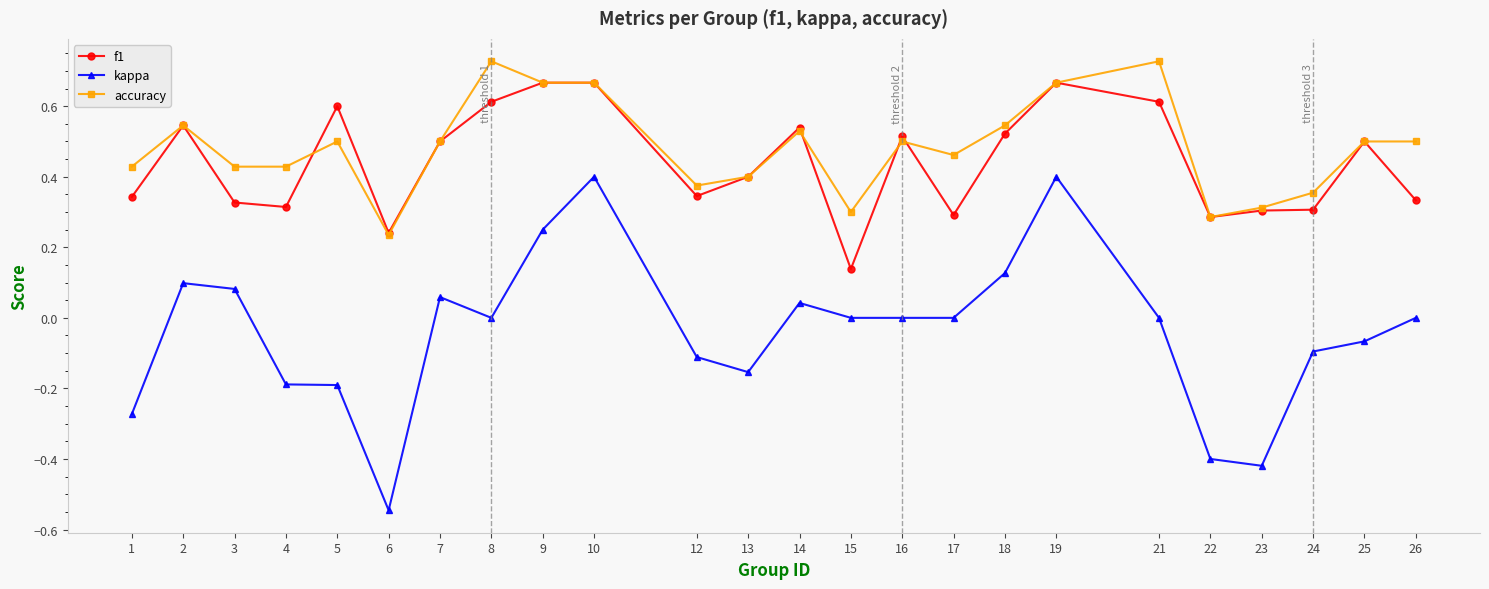

How many categories are shown in the chart?

24